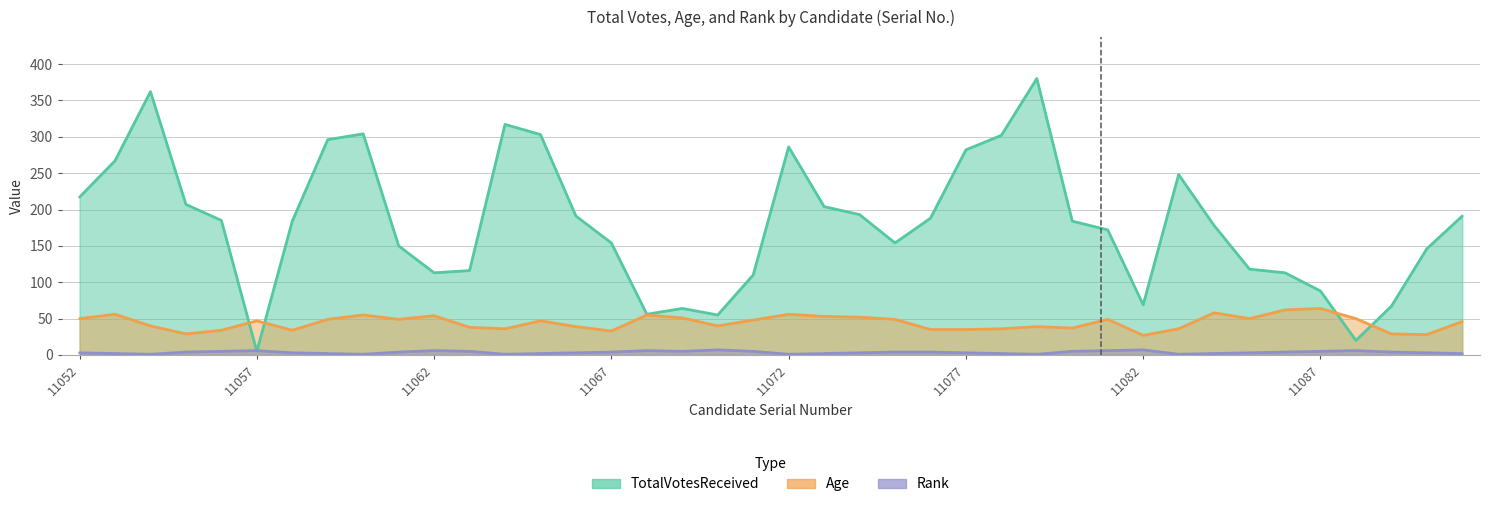

List the series in order of their peak value, lowest first.

Rank, Age, TotalVotesReceived